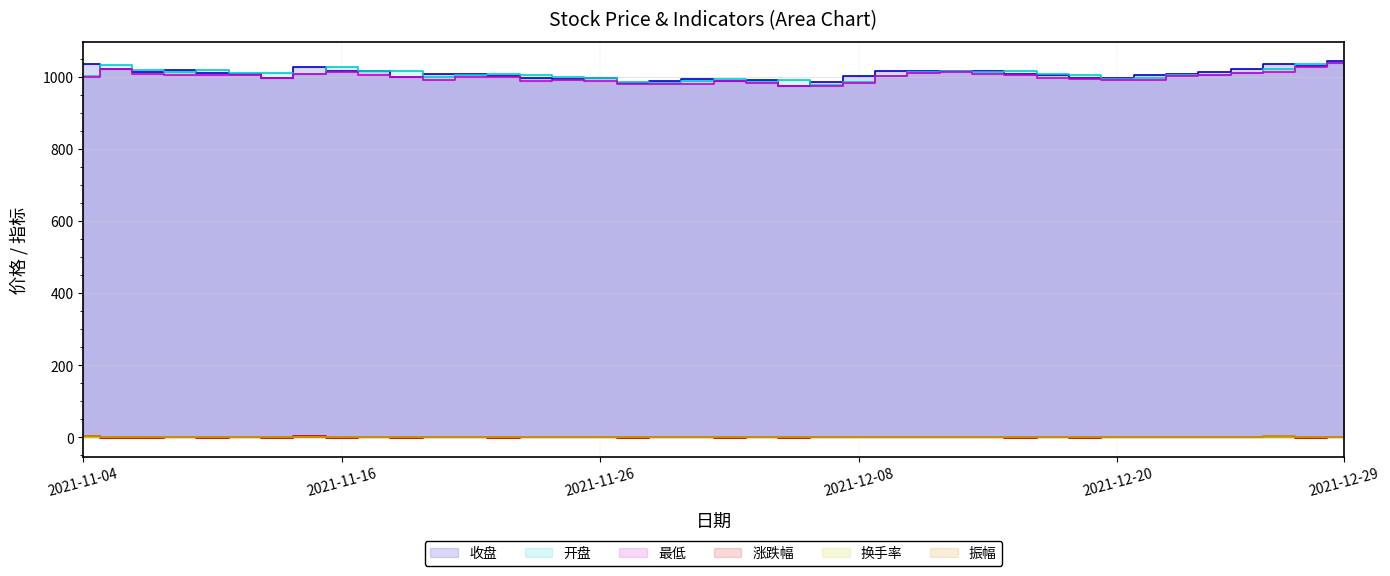

What is the label of the 11th point from the right?

2021-12-15